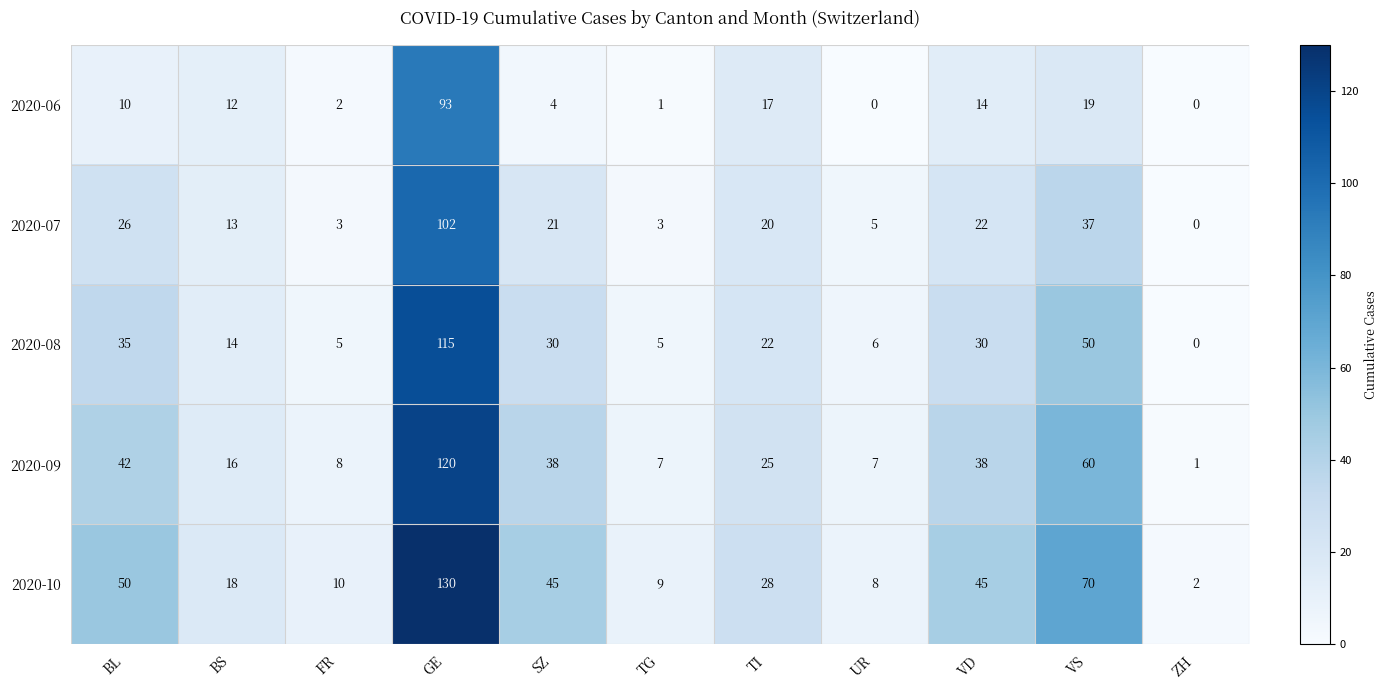

Rank the series by their average value, from lowest to highest.

2020-06, 2020-07, 2020-08, 2020-09, 2020-10